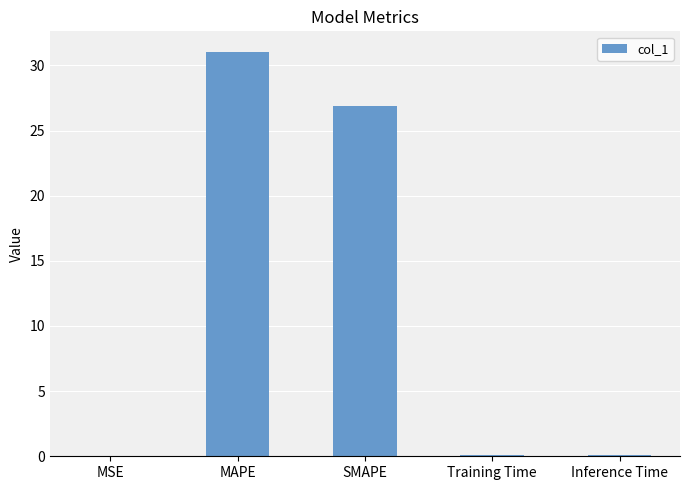

What is the sum of all values?

58.1